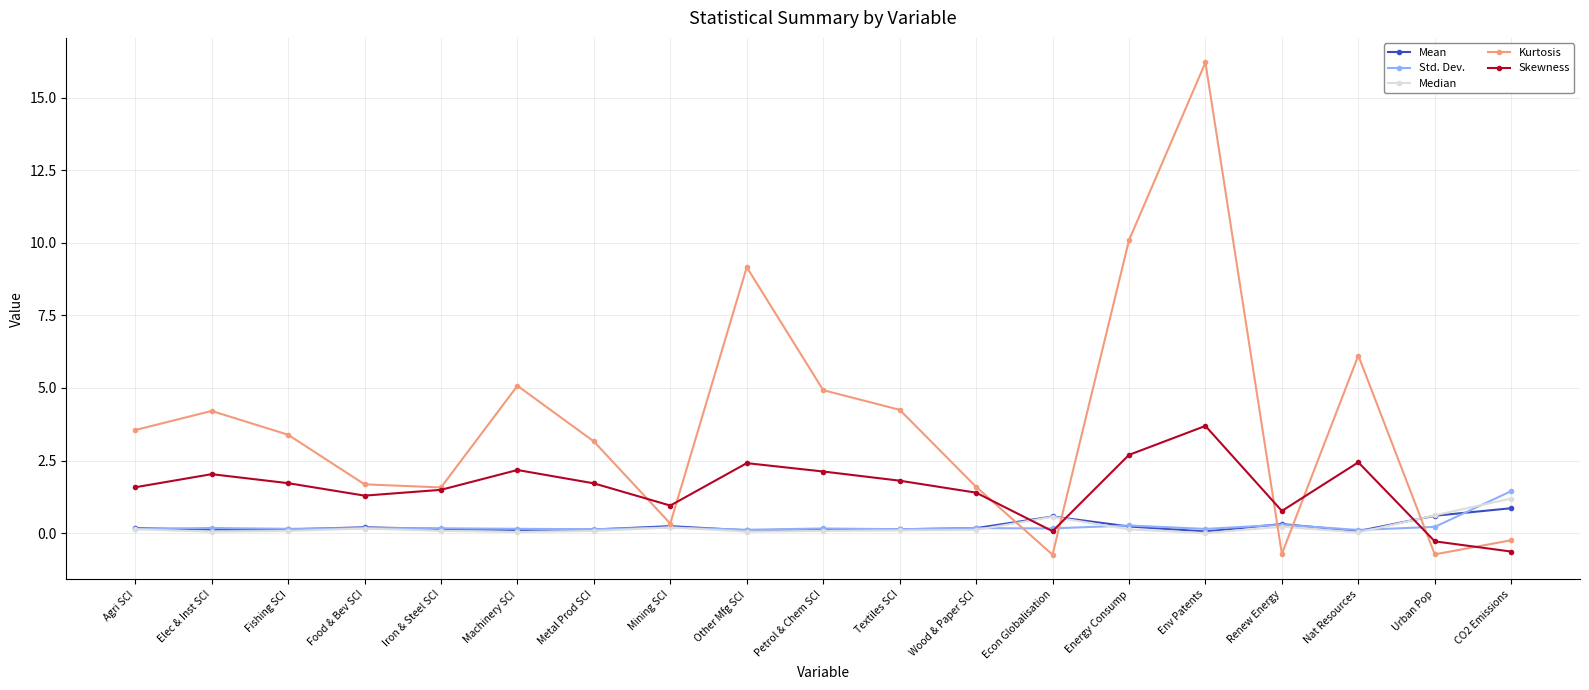

List the series in order of their peak value, highest first.

Kurtosis, Skewness, Std. Dev., Median, Mean